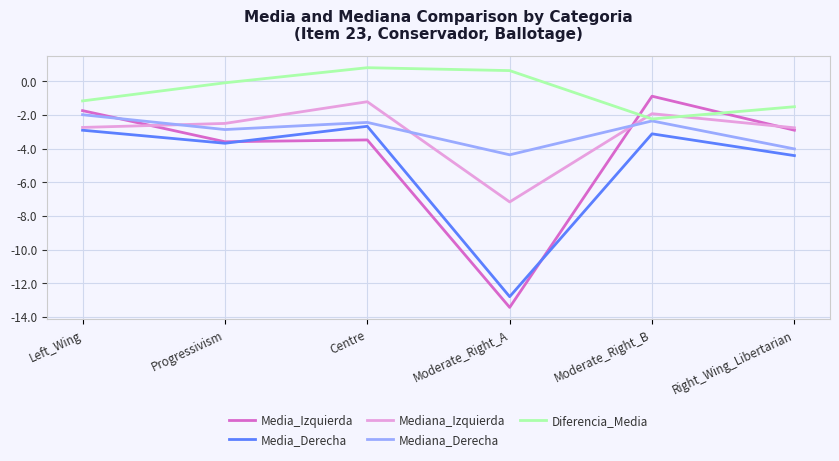

True or false: Mediana_Derecha has a value of -0.5 at Centre.

False